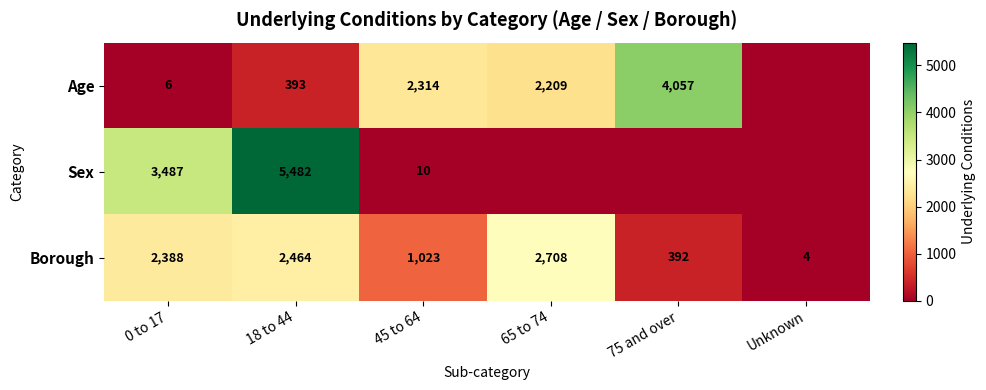

What is the difference between the highest and lowest values at 18 to 44?

5089